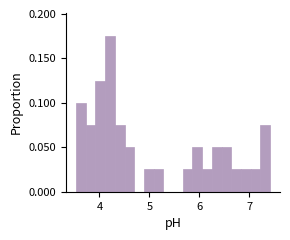

Around what value on the x-axis is the tallest bar? Give the approximate position of its centre, as read against the axis.

4.2